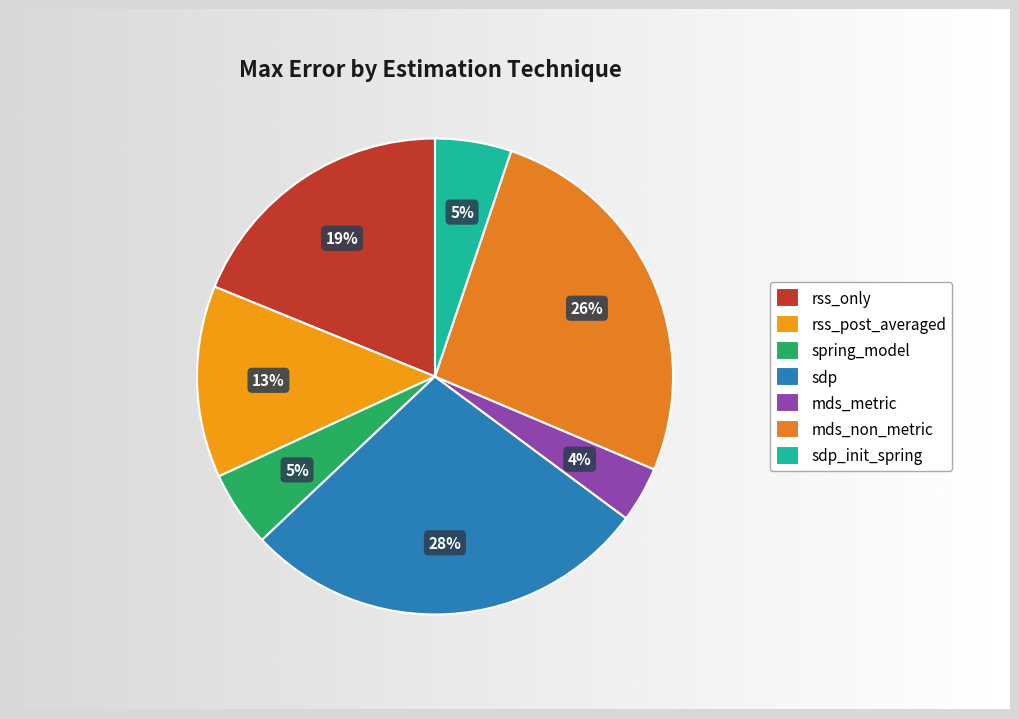

Rank the categories by value from lowest to highest.

mds_metric, spring_model, sdp_init_spring, rss_post_averaged, rss_only, mds_non_metric, sdp